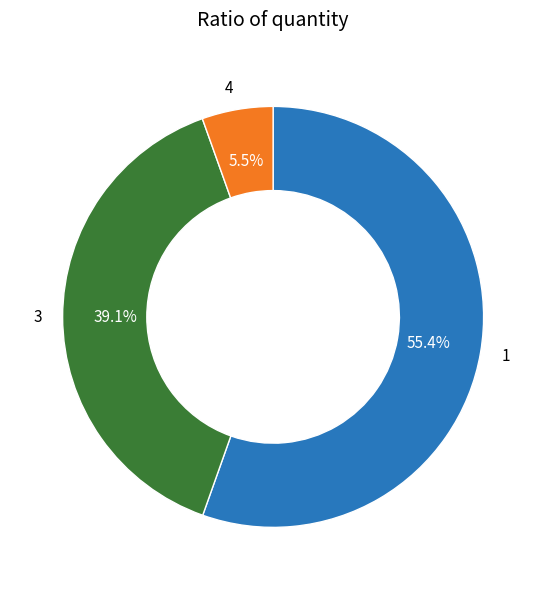

Which slice is the smallest?

4